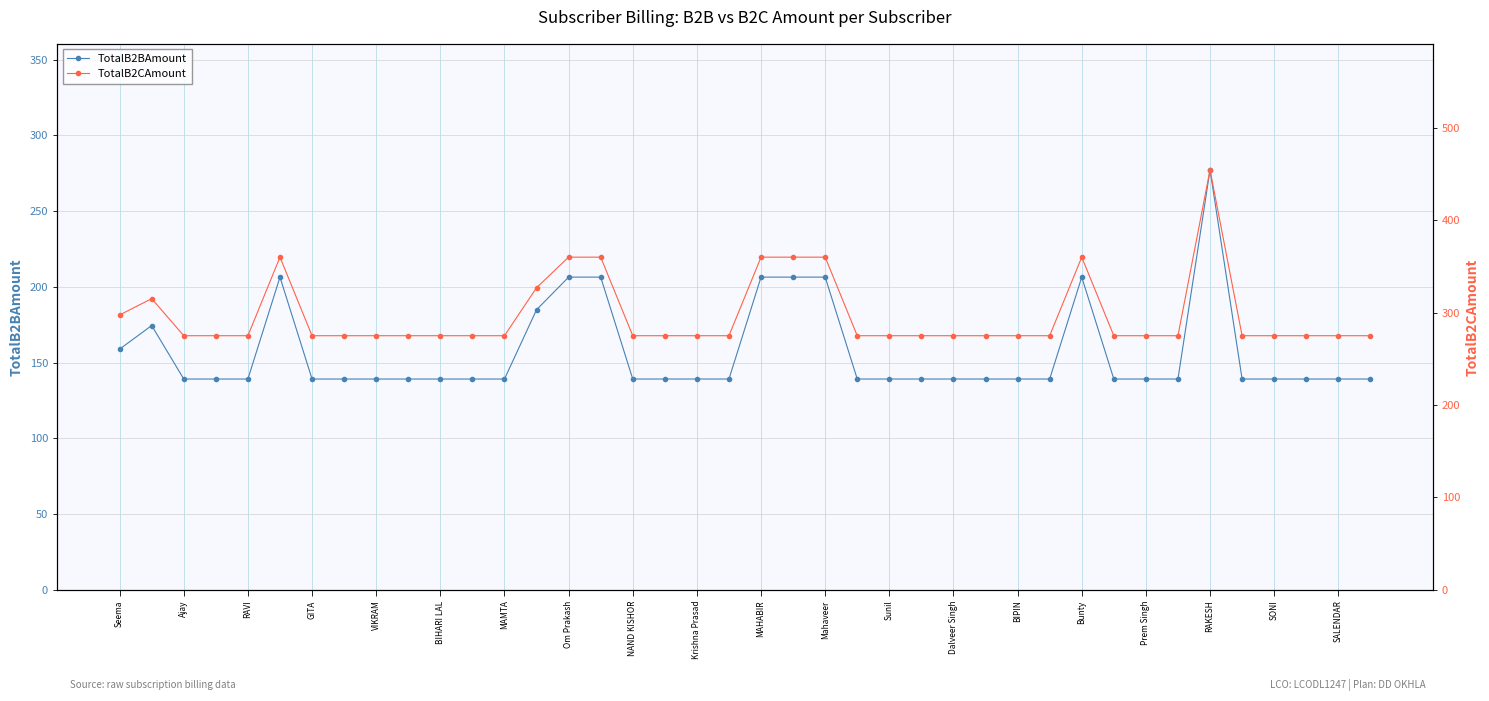

True or false: TotalB2BAmount has a value of 277.3 at RAKESH.

True